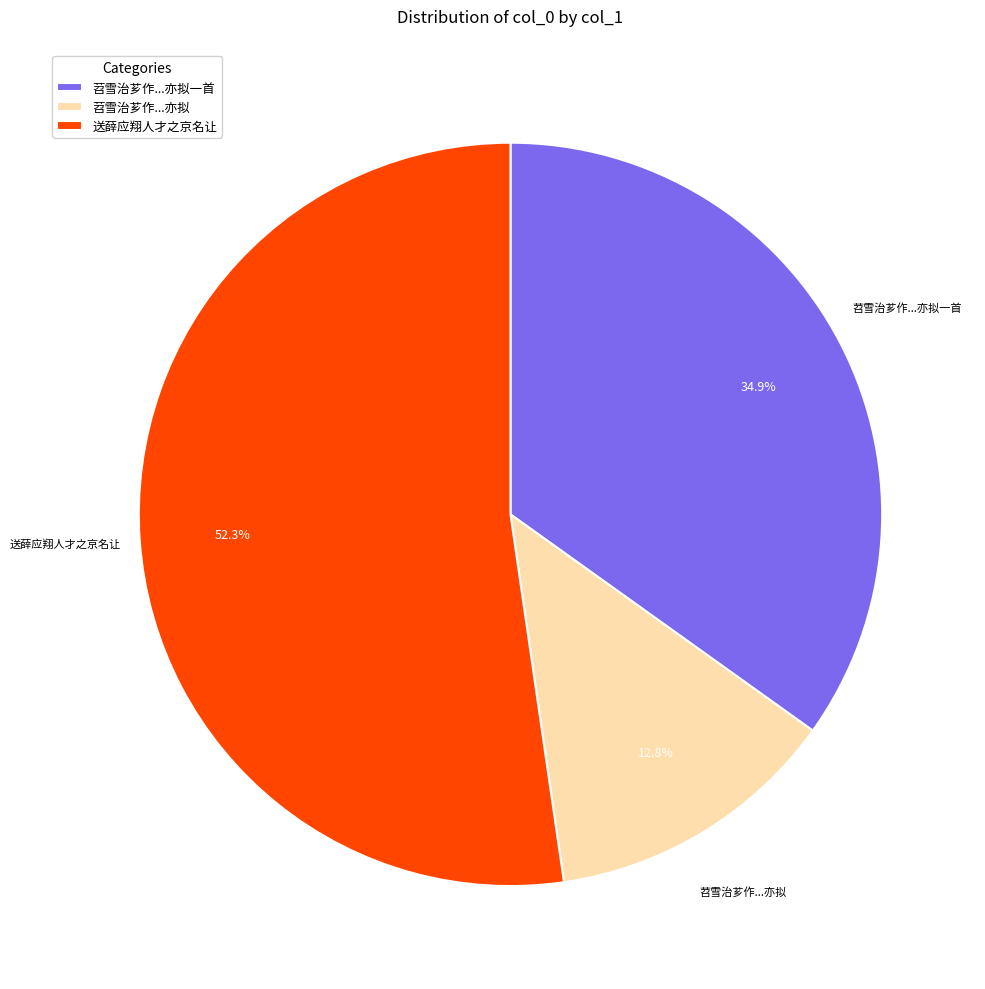

Is there a majority slice in this chart?

Yes